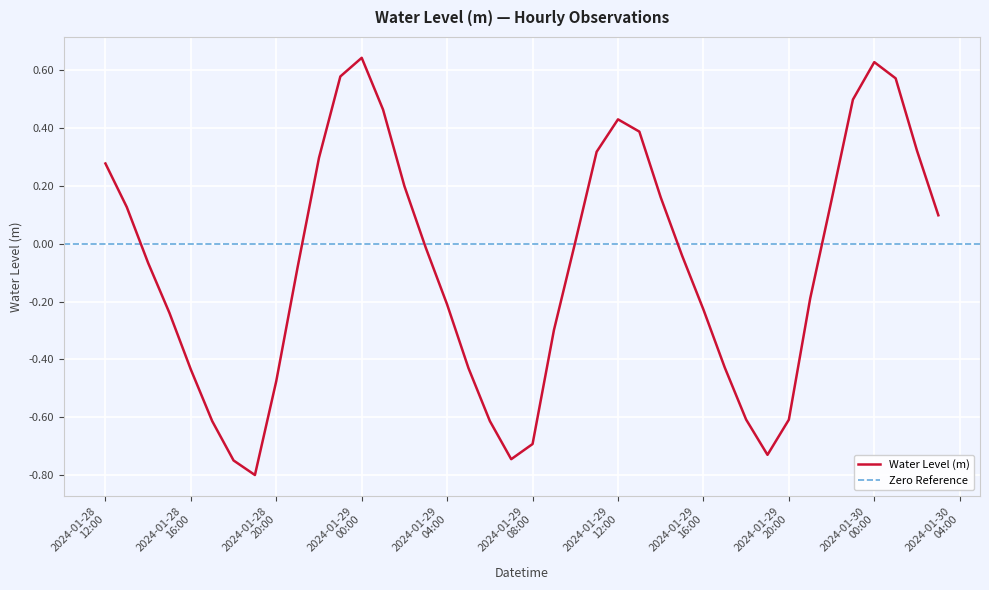

The chart shows a value of -0.4 at 2024-01-29 05:00:00. True or false?

True